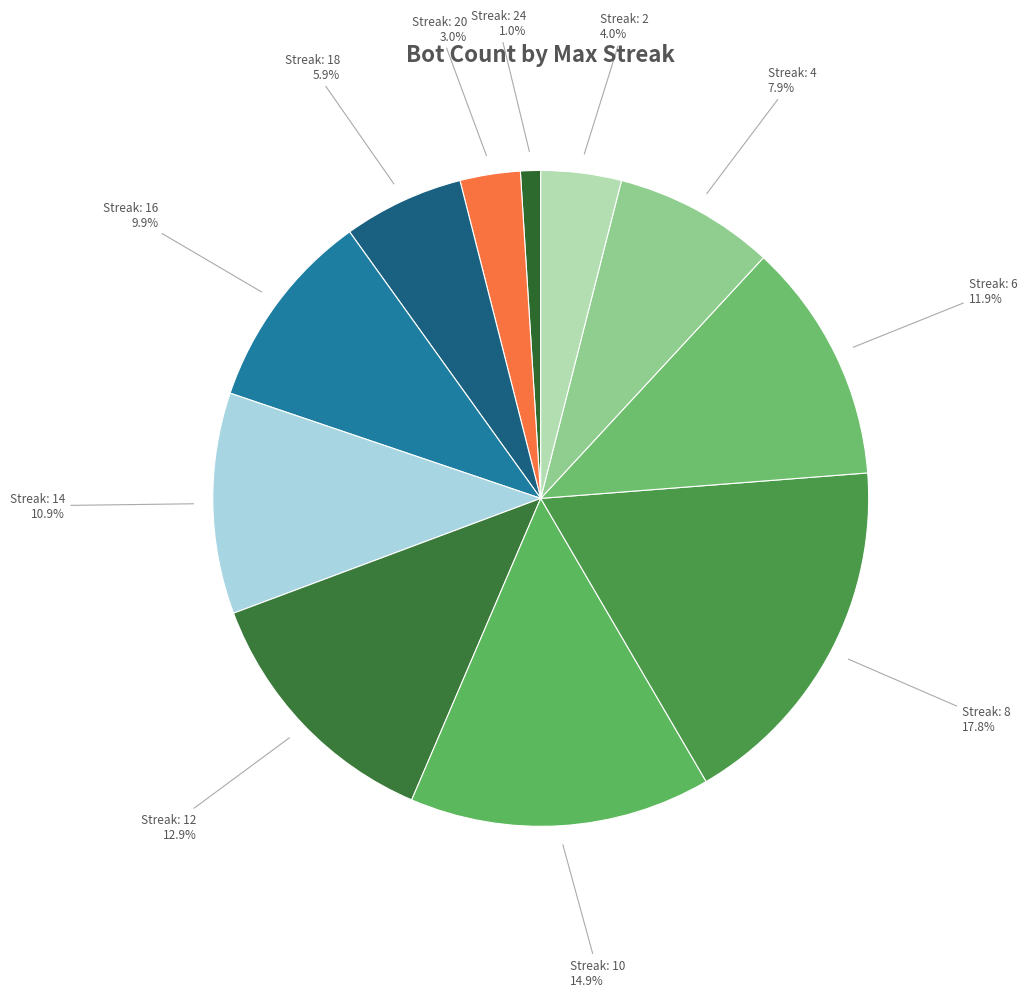

Count the number of slices in the pie.

11